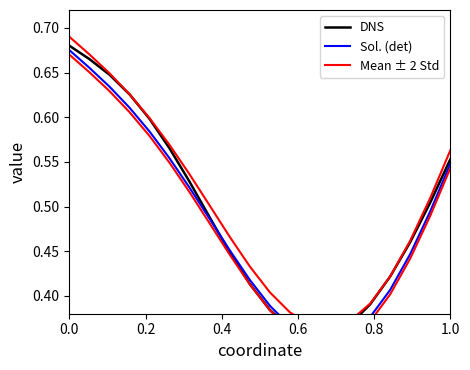

How many lines are shown in the chart?

3